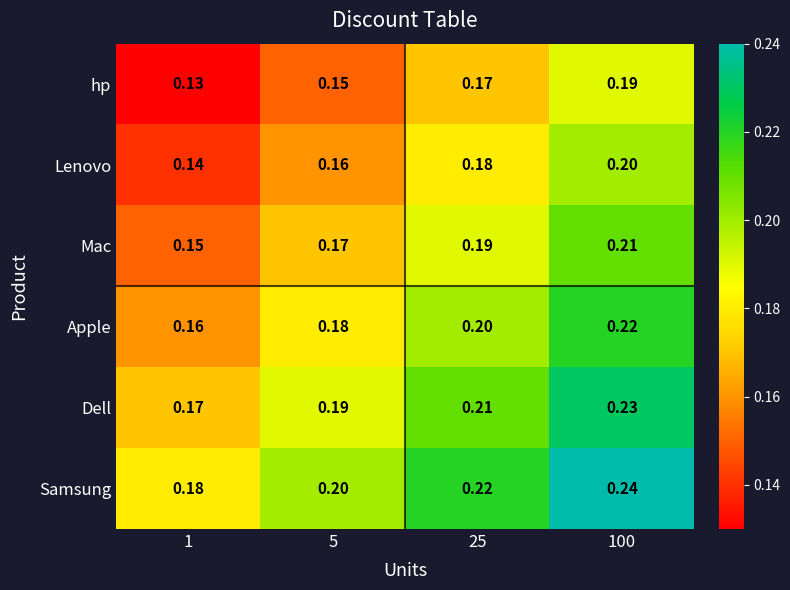

Which category has the lowest value across all series?

1